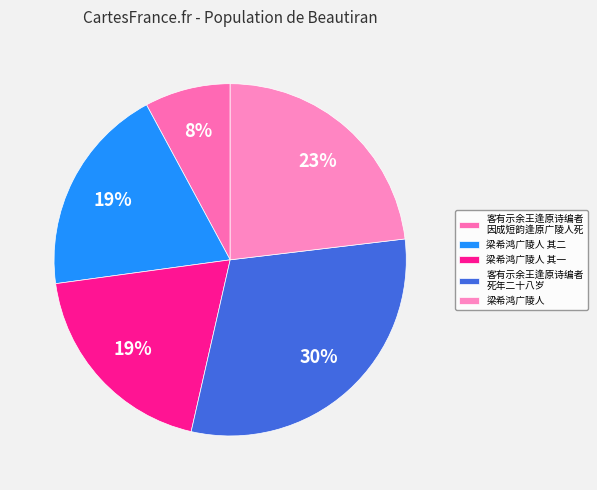

Count the number of slices in the pie.

5